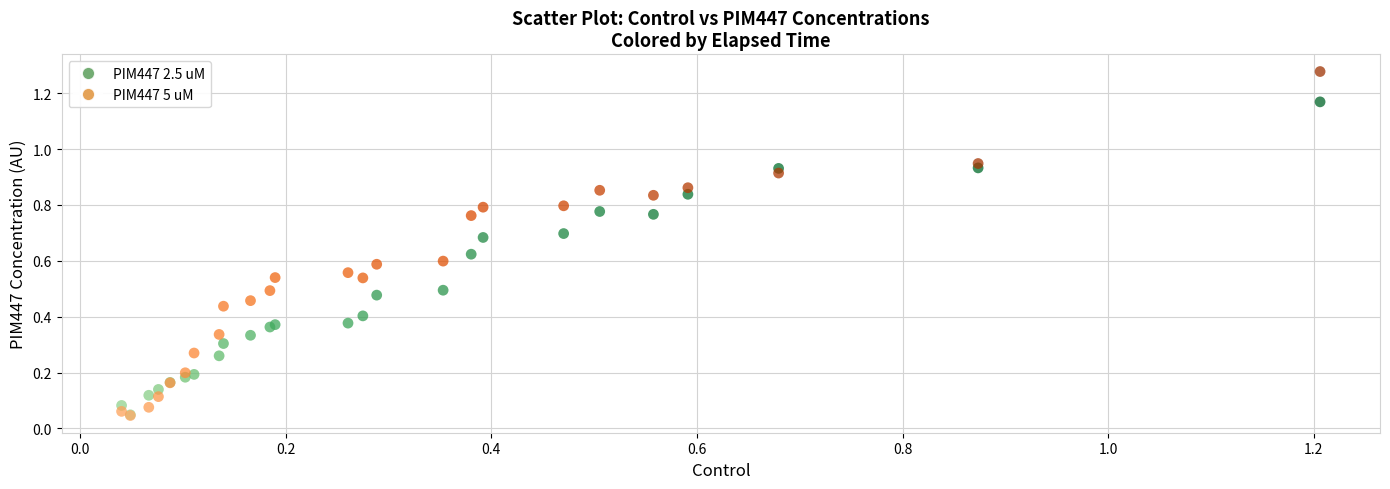

What are all the series names shown in the legend?

PIM447 2.5 uM, PIM447 5 uM